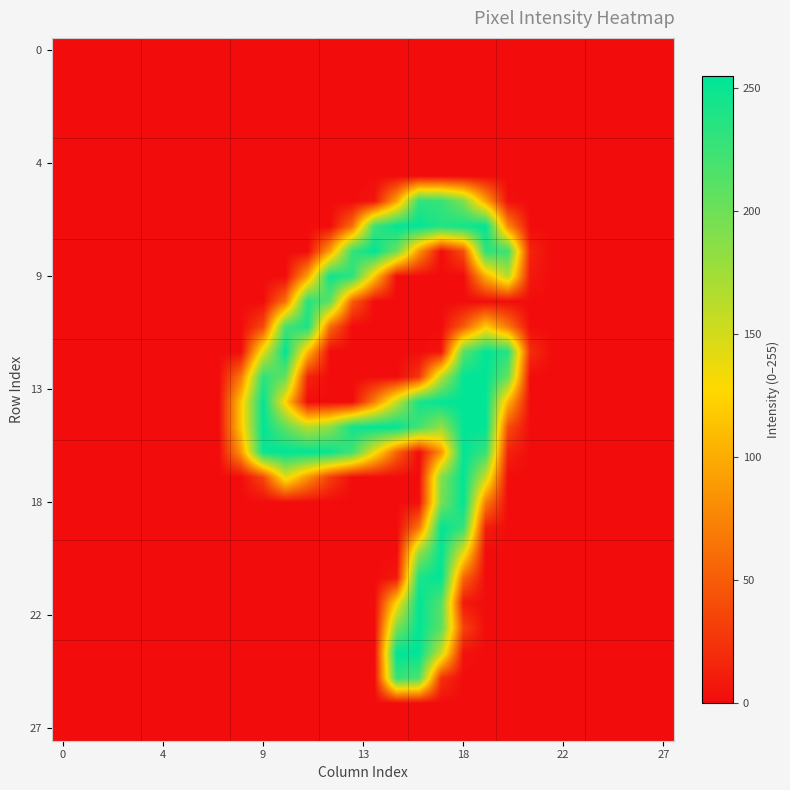

Which category has the highest value across all series?

15